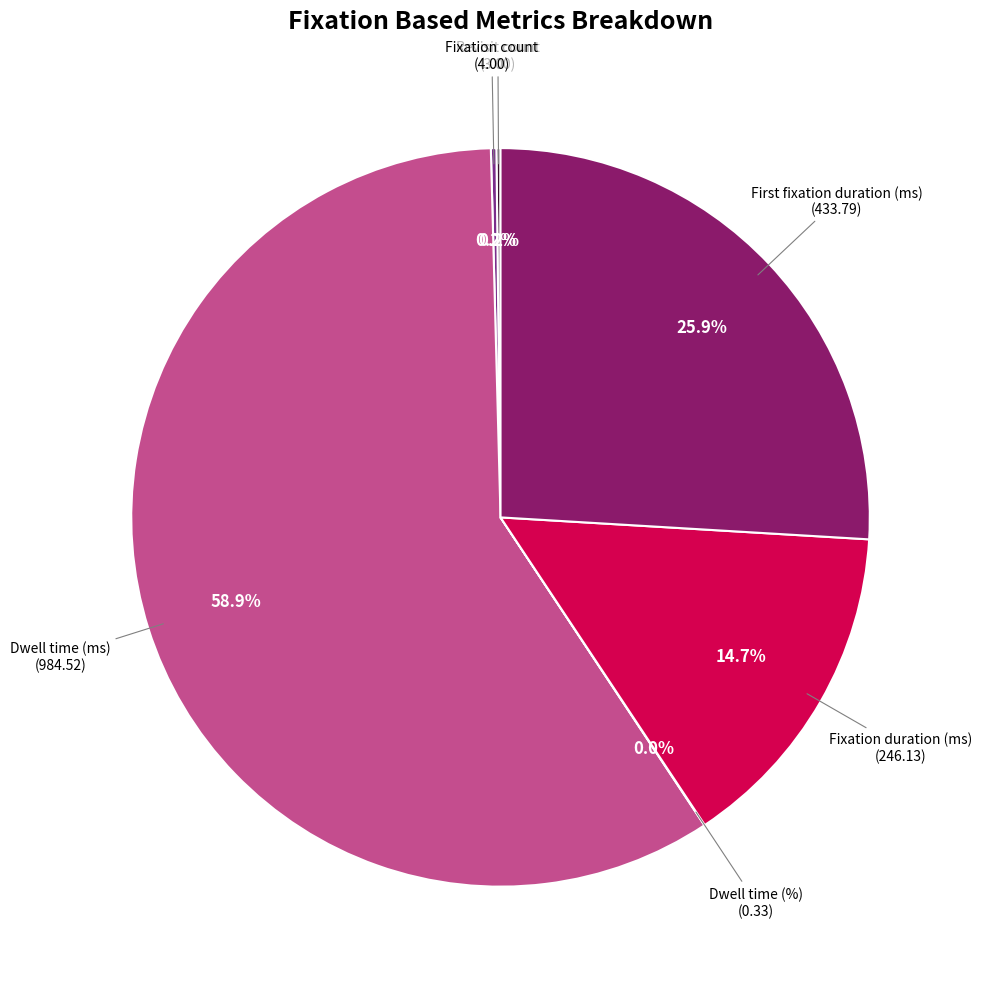

Which has a higher value, Dwell time (ms) or Fixation duration (ms)?

Dwell time (ms)